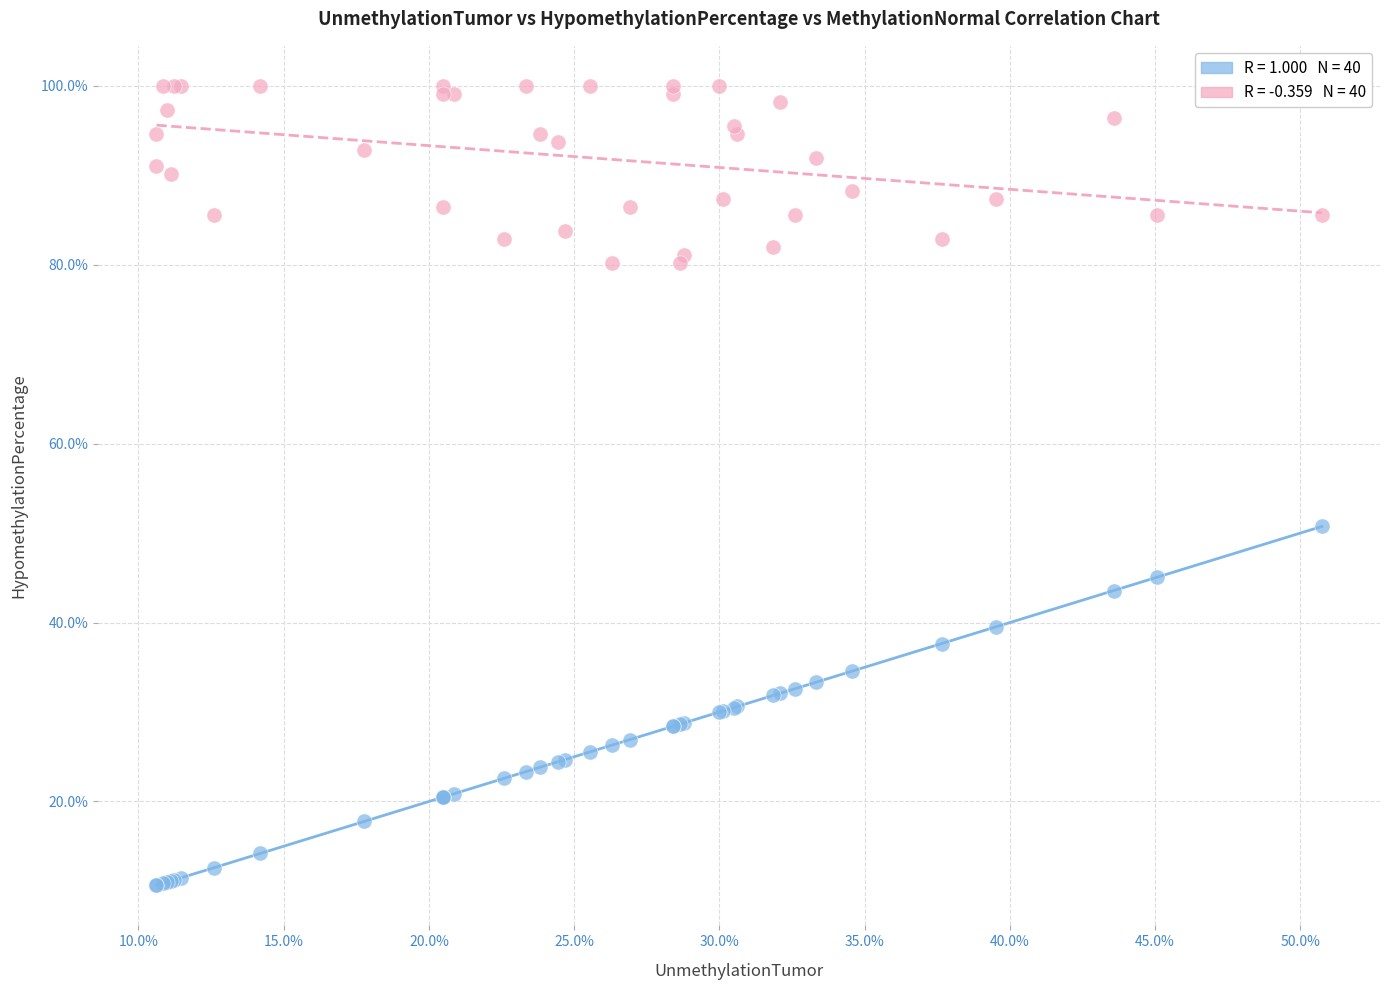

Across all series, what Y value is closest to 55?

50.7